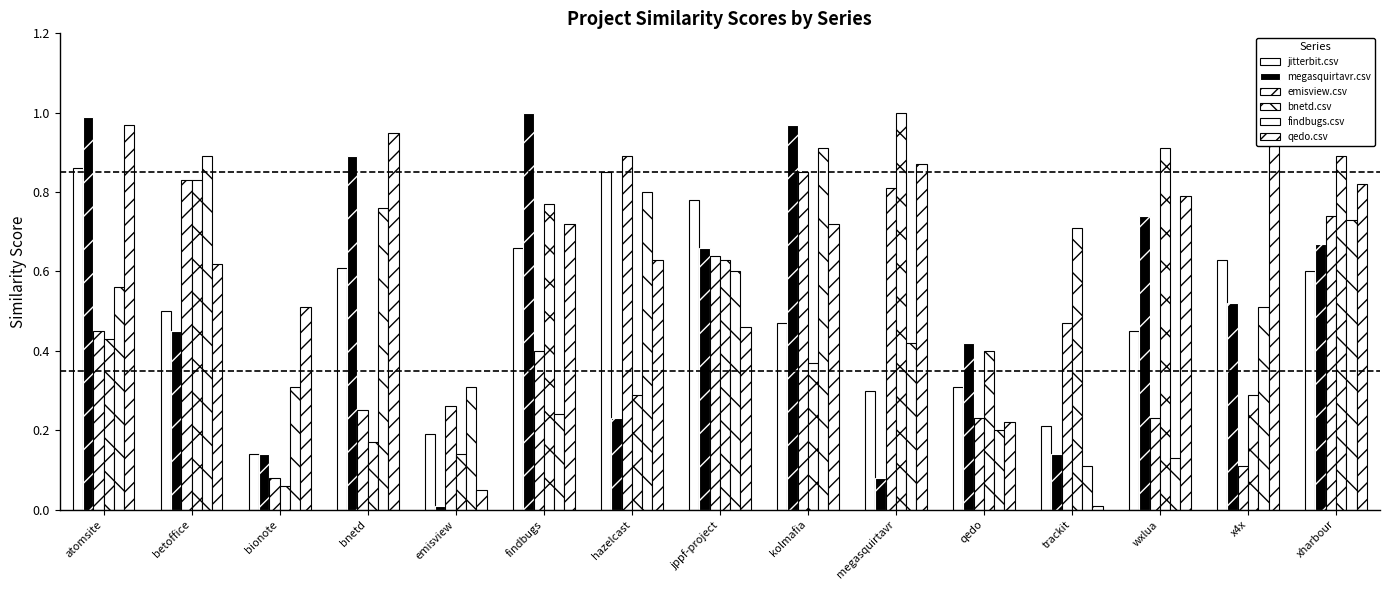

Are the bars horizontal?

No